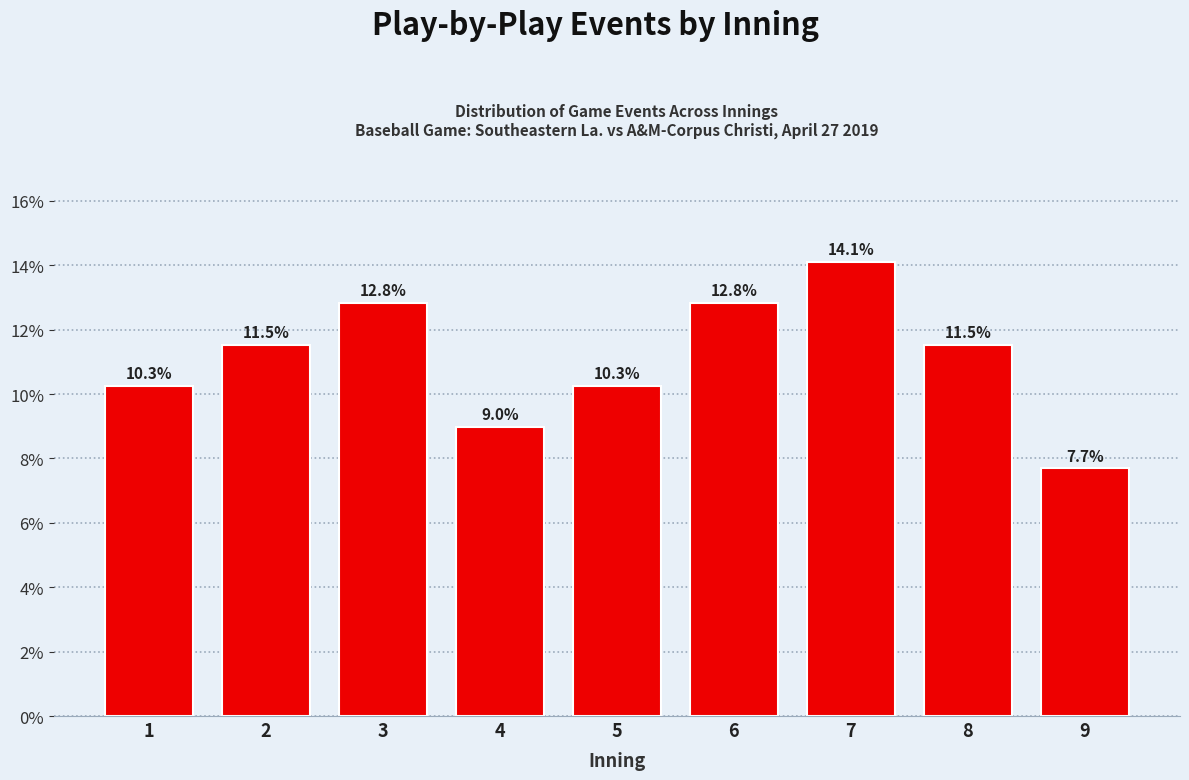

Reading left to right, transcribe all the data shown in this chart.

10.3	11.5	12.8	9.0	10.3	12.8	14.1	11.5	7.7